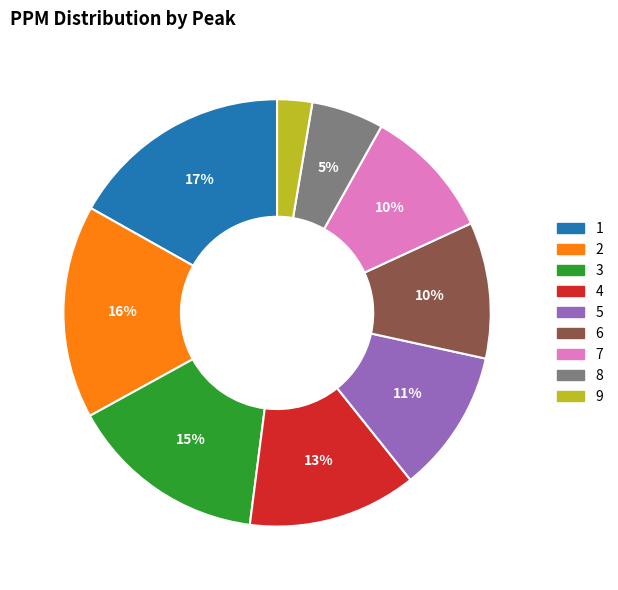

The 4 slice represents 13% of the pie. True or false?

True